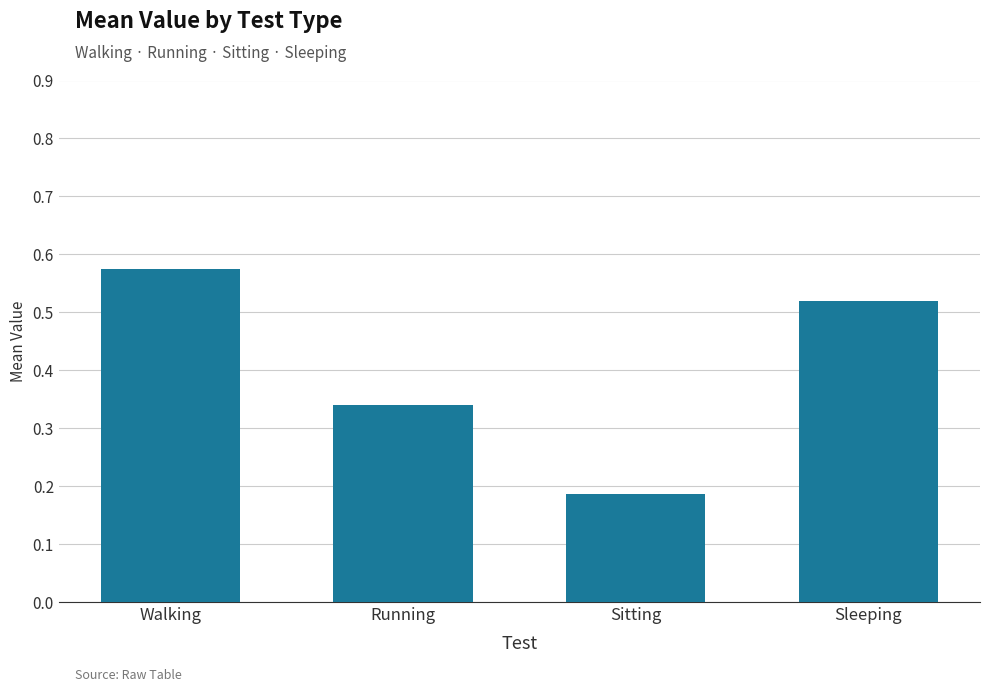

What is the sum of all values?

1.6